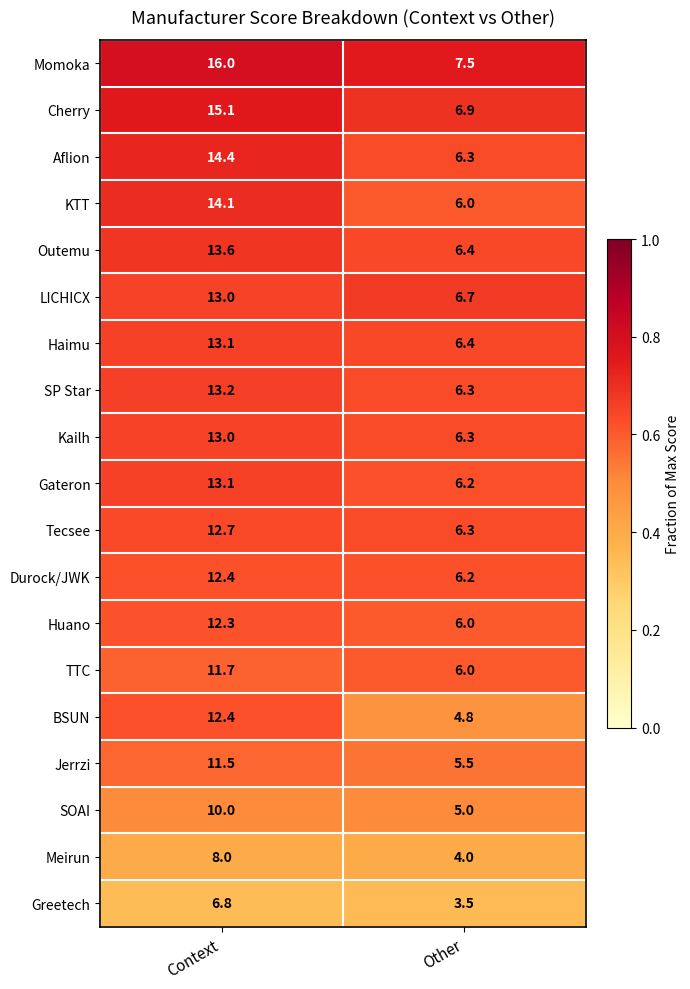

The value of Gateron at Other is 4.0. True or false?

False